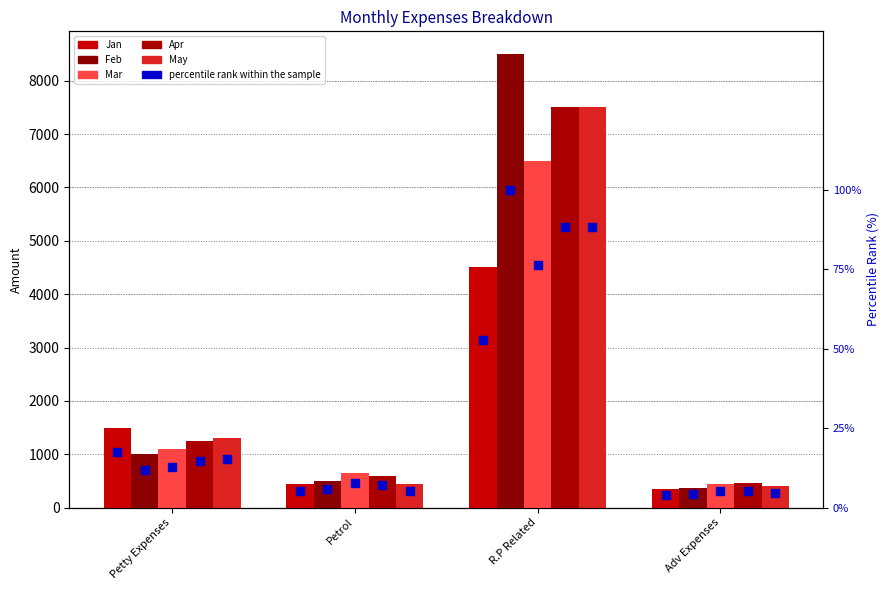

Which series contains the lowest Y value?

Jan %